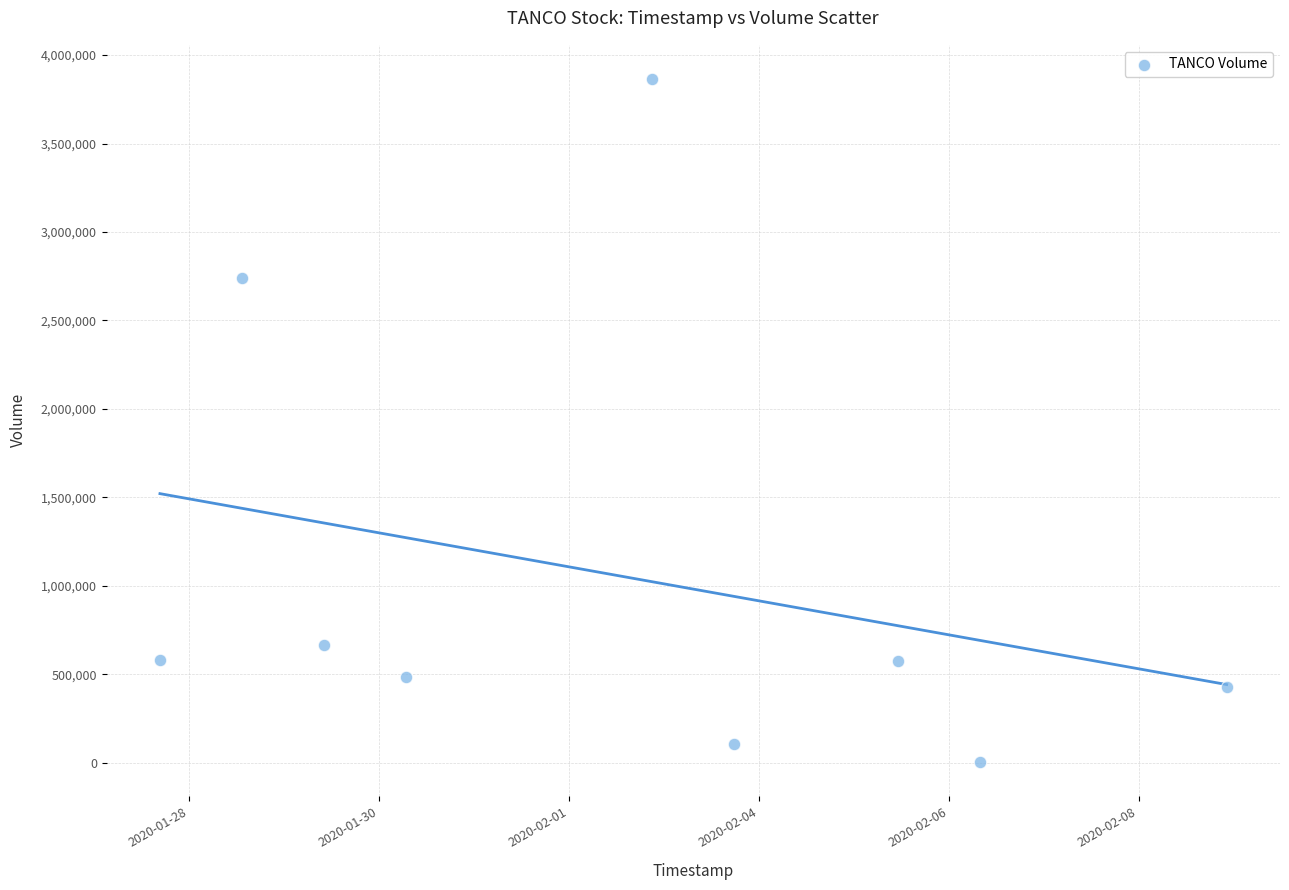

What Y value in the scatter plot is closest to 1935450?

2740400